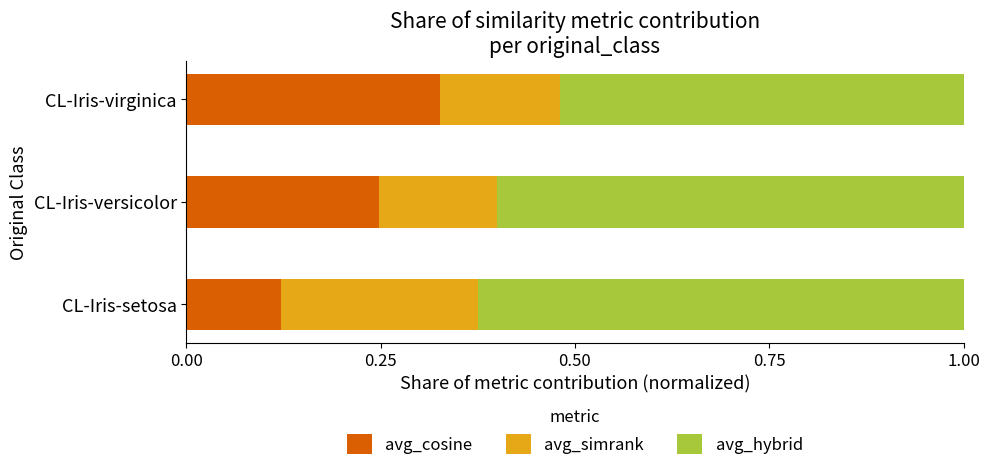

Which category has the highest value in the avg_cosine series?

CL-Iris-virginica